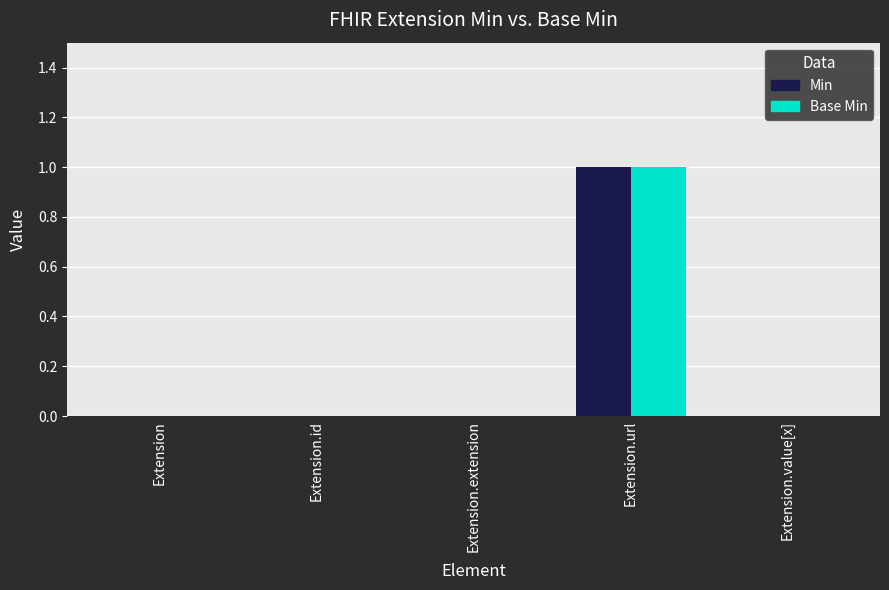

What is the label of the 3rd bar from the right?

Extension.extension